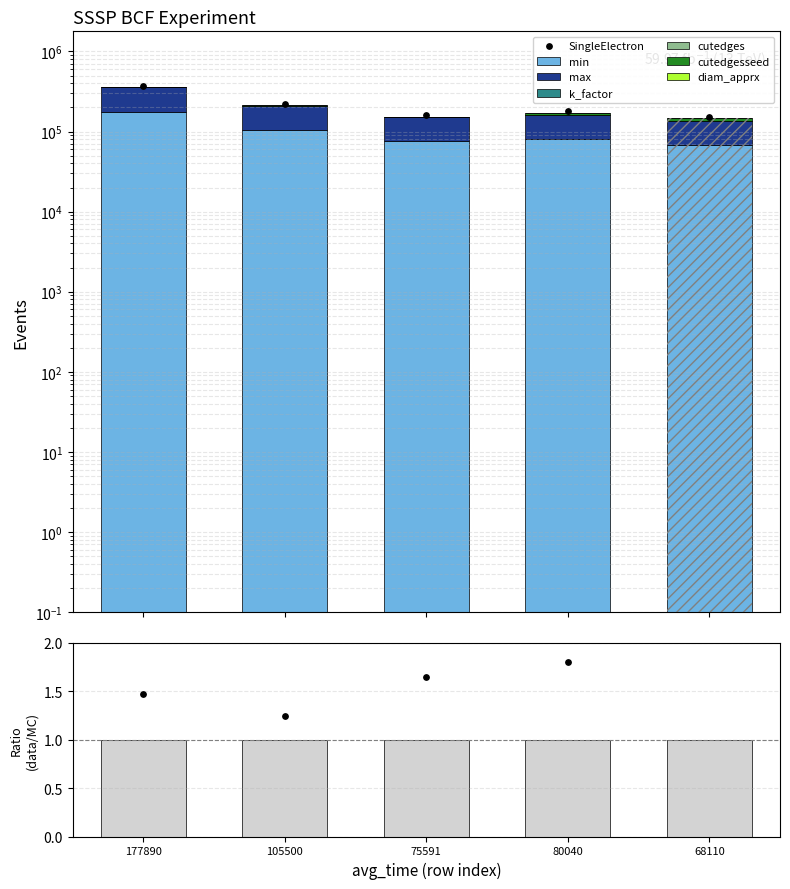

Which series reaches the maximum Y coordinate?

min